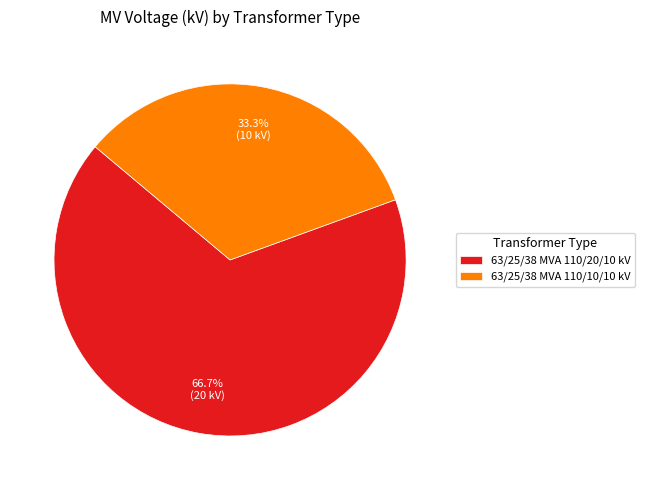

What is the ratio of the value at 63/25/38 MVA 110/20/10 kV to the value at 63/25/38 MVA 110/10/10 kV?

2.0